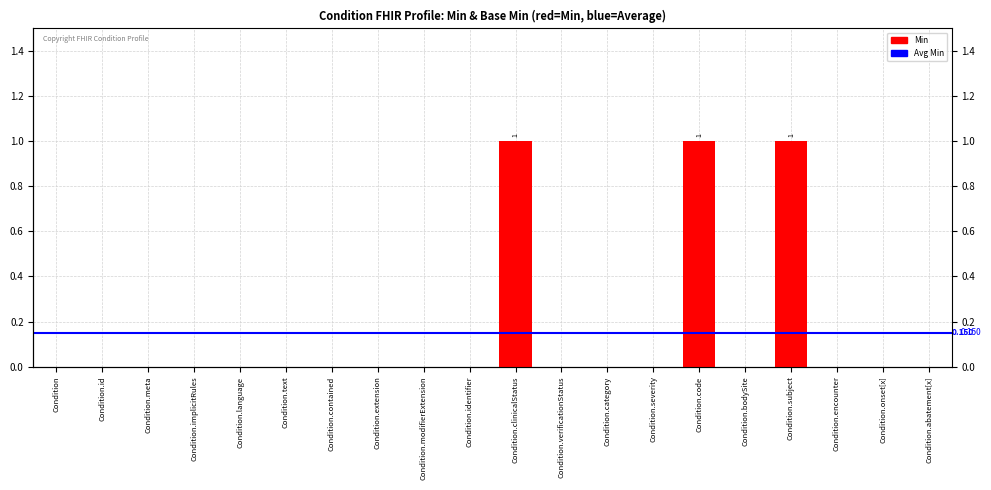

Reading left to right, transcribe all the data shown in this chart.

Condition=0	Condition.id=0	Condition.meta=0	Condition.implicitRules=0	Condition.language=0	Condition.text=0	Condition.contained=0	Condition.extension=0	Condition.modifierExtension=0	Condition.identifier=0	Condition.clinicalStatus=1	Condition.verificationStatus=0	Condition.category=0	Condition.severity=0	Condition.code=1	Condition.bodySite=0	Condition.subject=1	Condition.encounter=0	Condition.onset[x]=0	Condition.abatement[x]=0